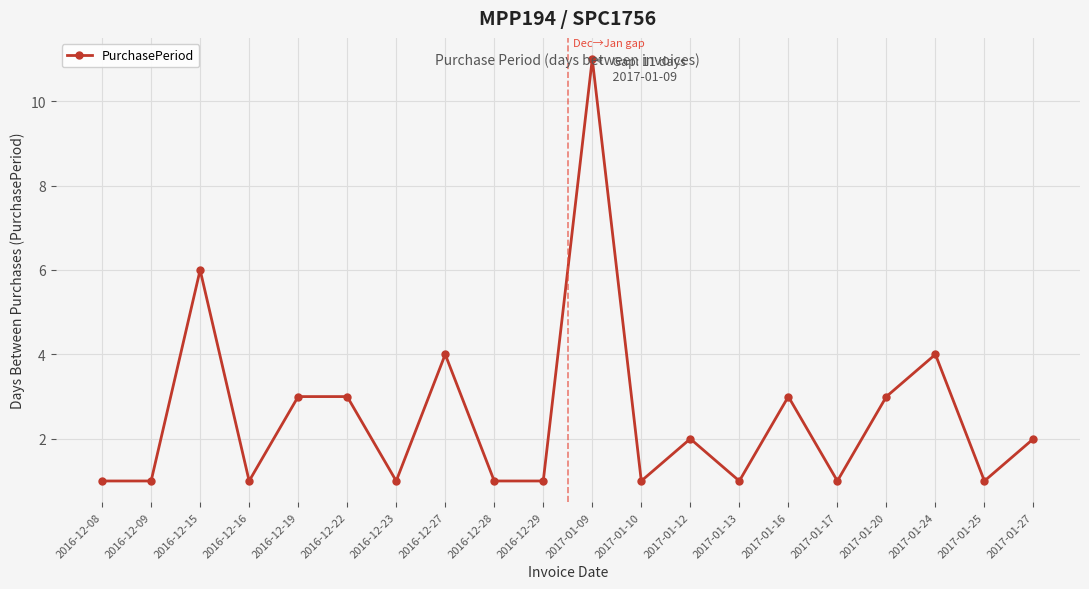

How many series are shown in this chart?

1